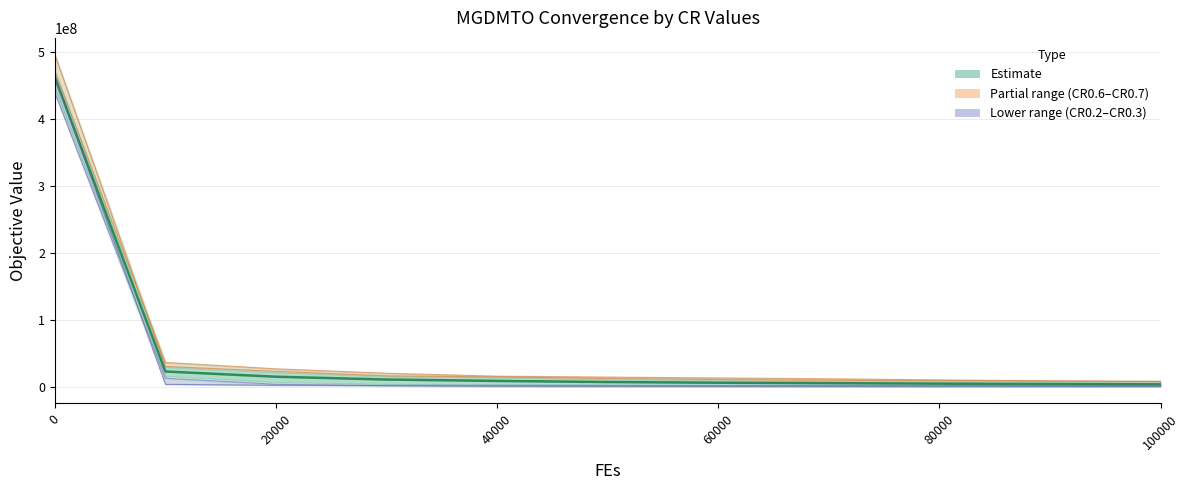

Is this an area chart (filled region under the line)?

No